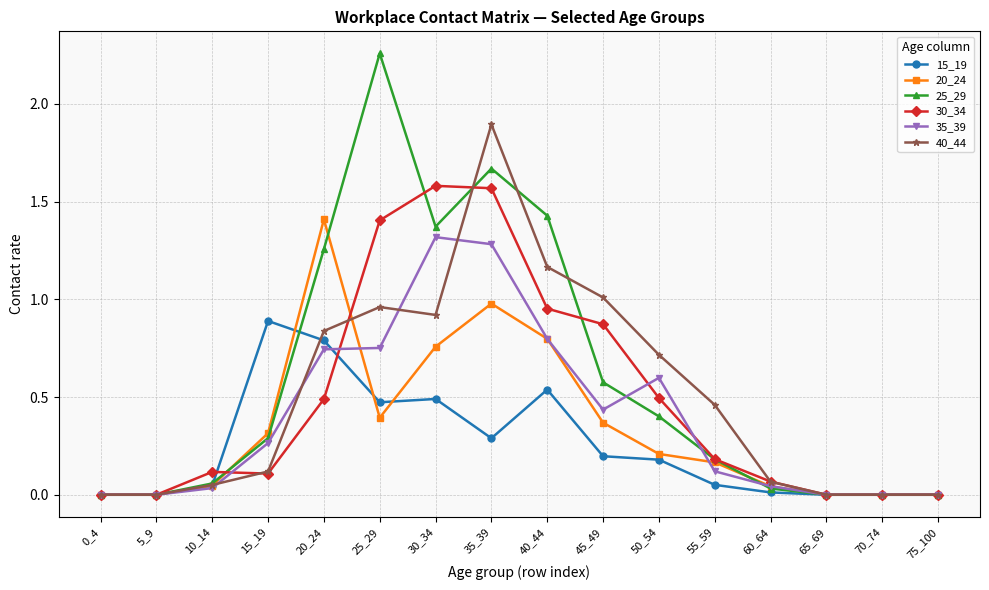

At which category does the chart reach its peak across all series?

25_29